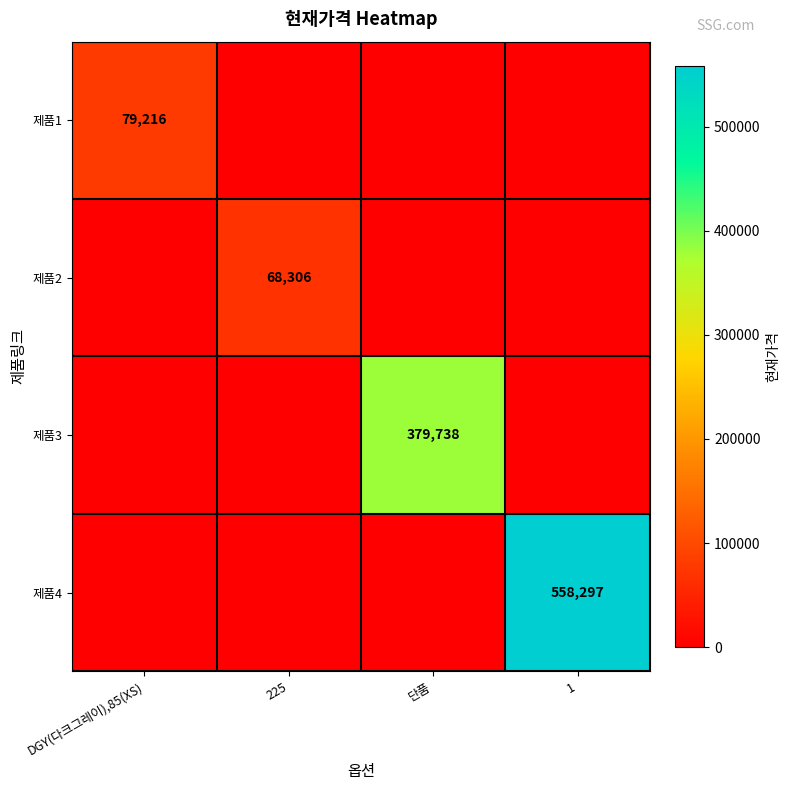

What is the spread (max minus min) of values at 1?

558297